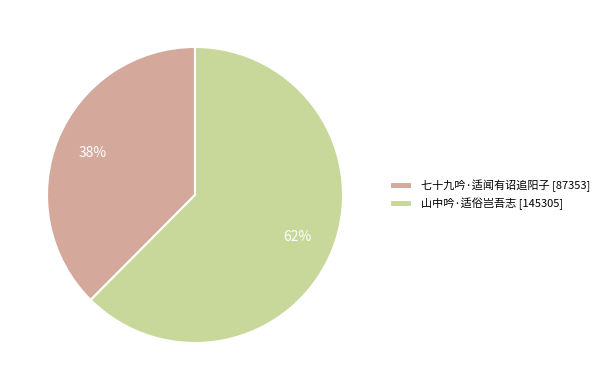

Rank the categories by value from highest to lowest.

山中吟·适俗岂吾志, 七十九吟·适闻有诏追阳子